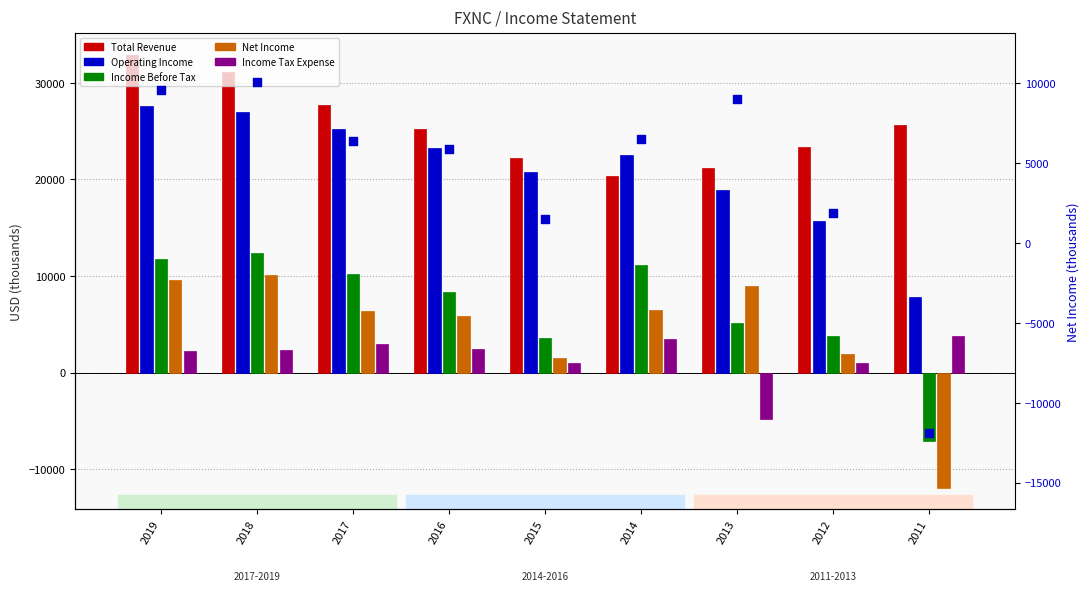

What is the total value across all series at 2013?

58400